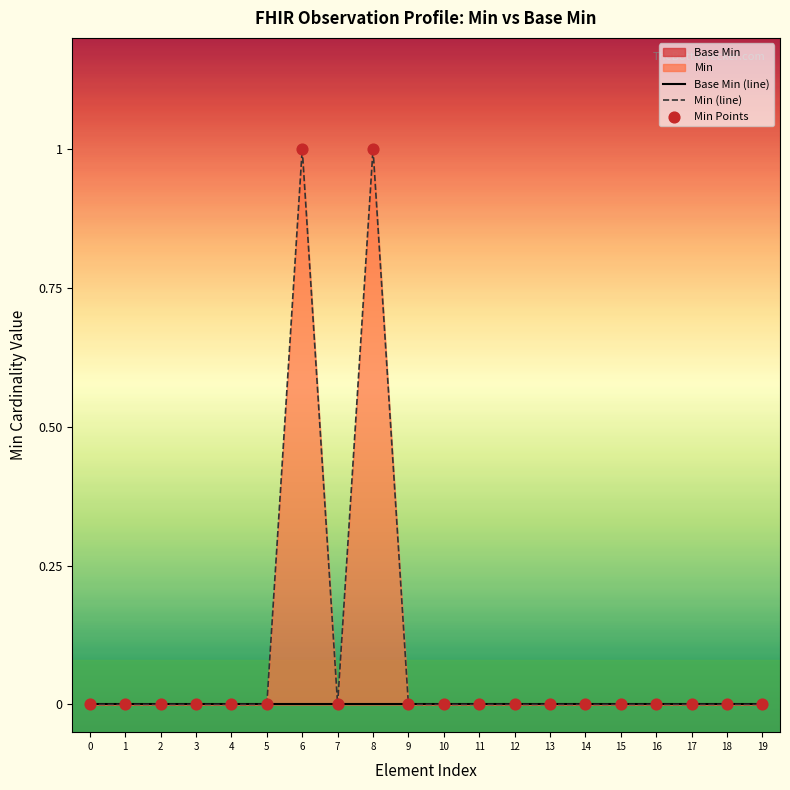

Which series has the widest spread of Y values?

Min (line)